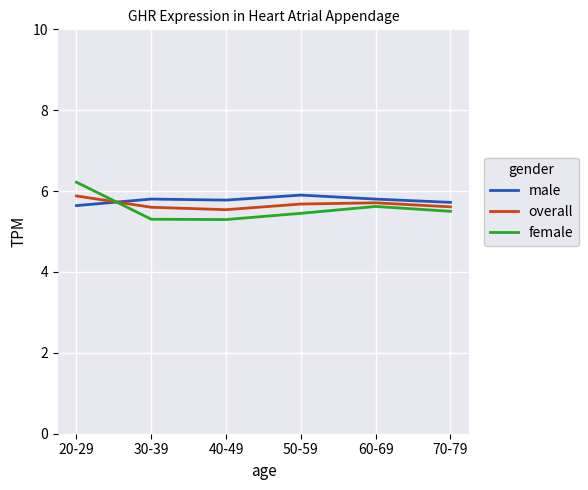

At which category is the sum across all series the highest?

20-29